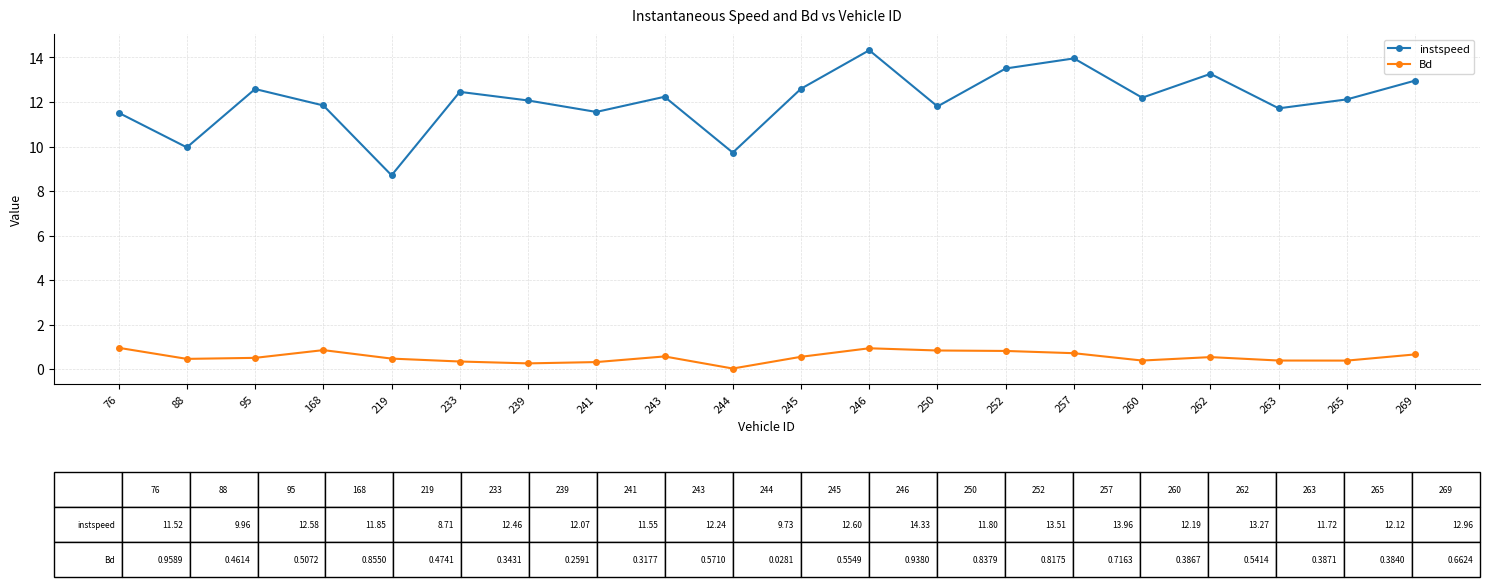

At how many categories does at least one series exceed 9?

19